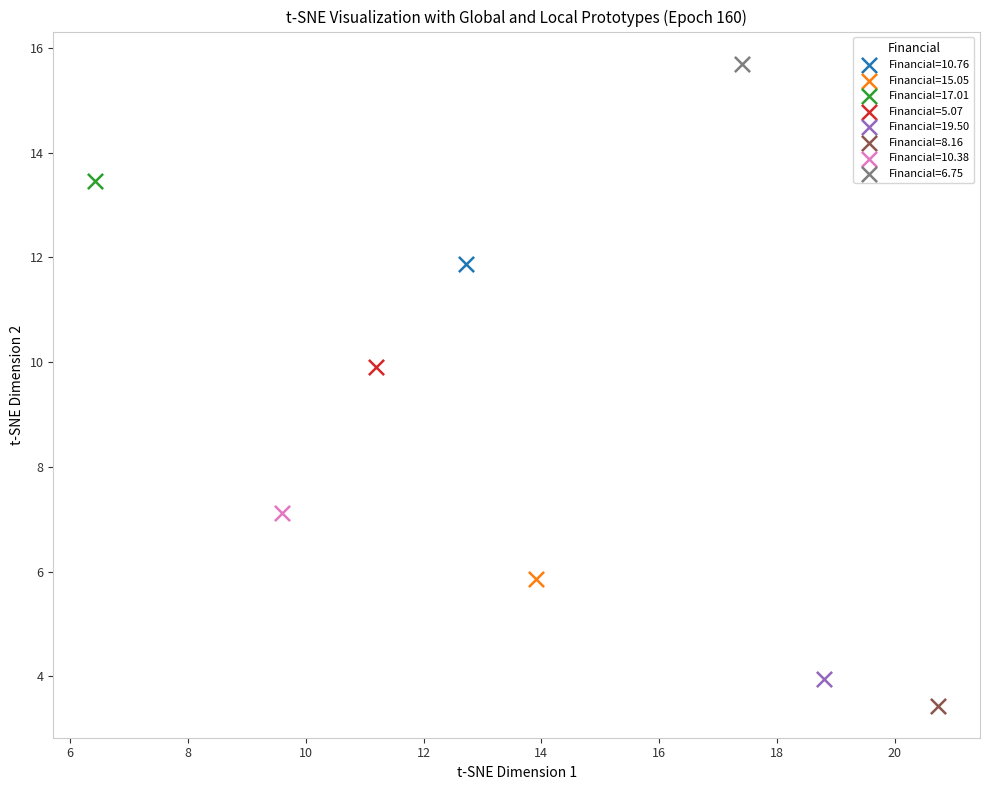

What are all the series names shown in the legend?

Financial=10.76, Financial=15.05, Financial=17.01, Financial=5.07, Financial=19.50, Financial=8.16, Financial=10.38, Financial=6.75